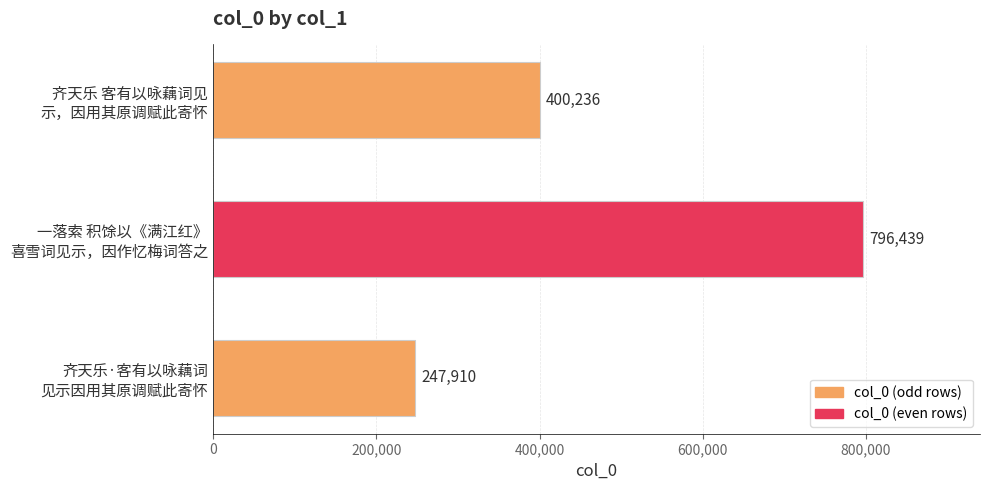

List the labels in order of value, smallest first.

齐天乐·客有以咏藕词
见示因用其原调赋此寄怀, 齐天乐 客有以咏藕词见
示，因用其原调赋此寄怀, 一落索 积馀以《满江红》
喜雪词见示，因作忆梅词答之